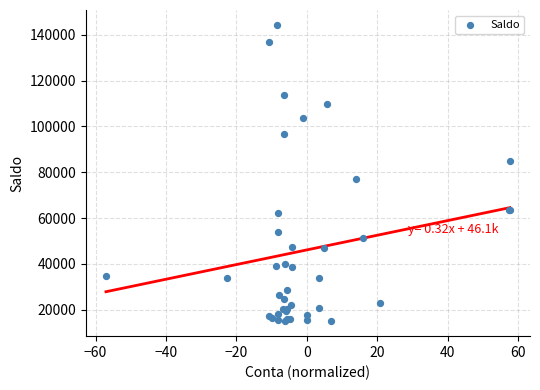

What Y value in the scatter plot is closest to 79653?

76862.2